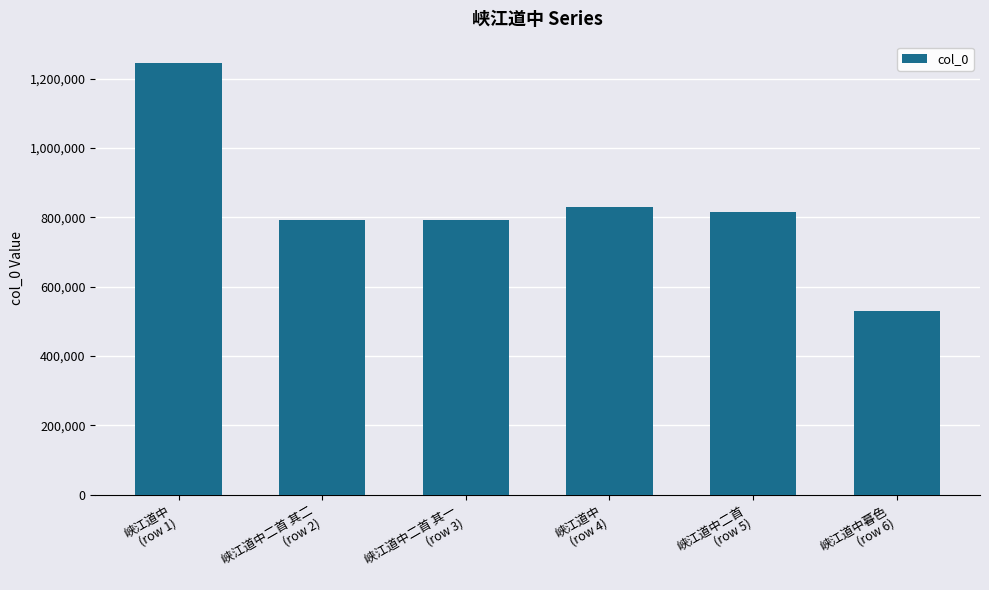

What is the change in value from 峡江道中
(row 1) to 峡江道中二首 其二
(row 2)?

-453082